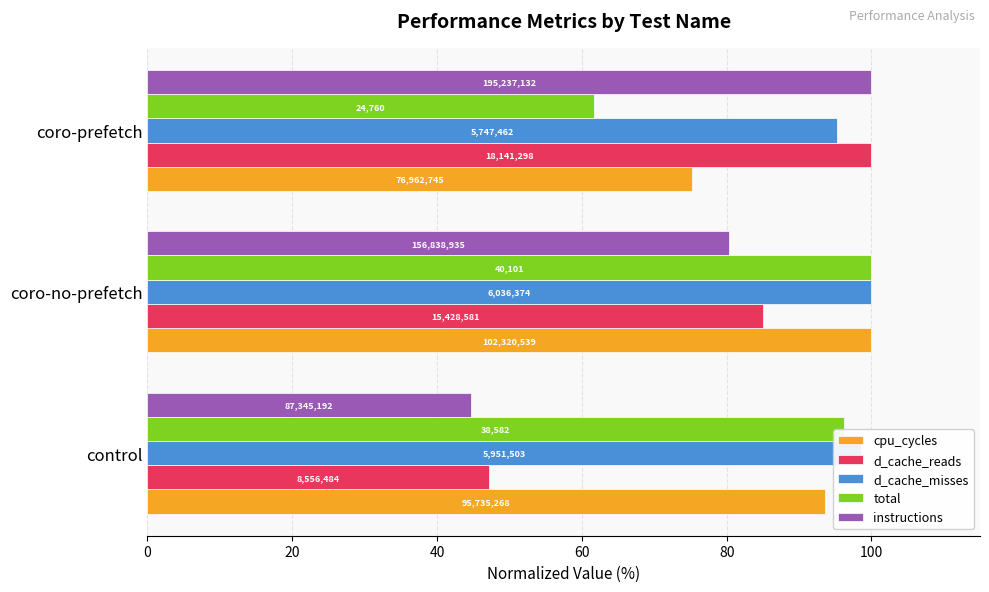

What are all the series names shown in the legend?

cpu_cycles, d_cache_reads, d_cache_misses, total, instructions